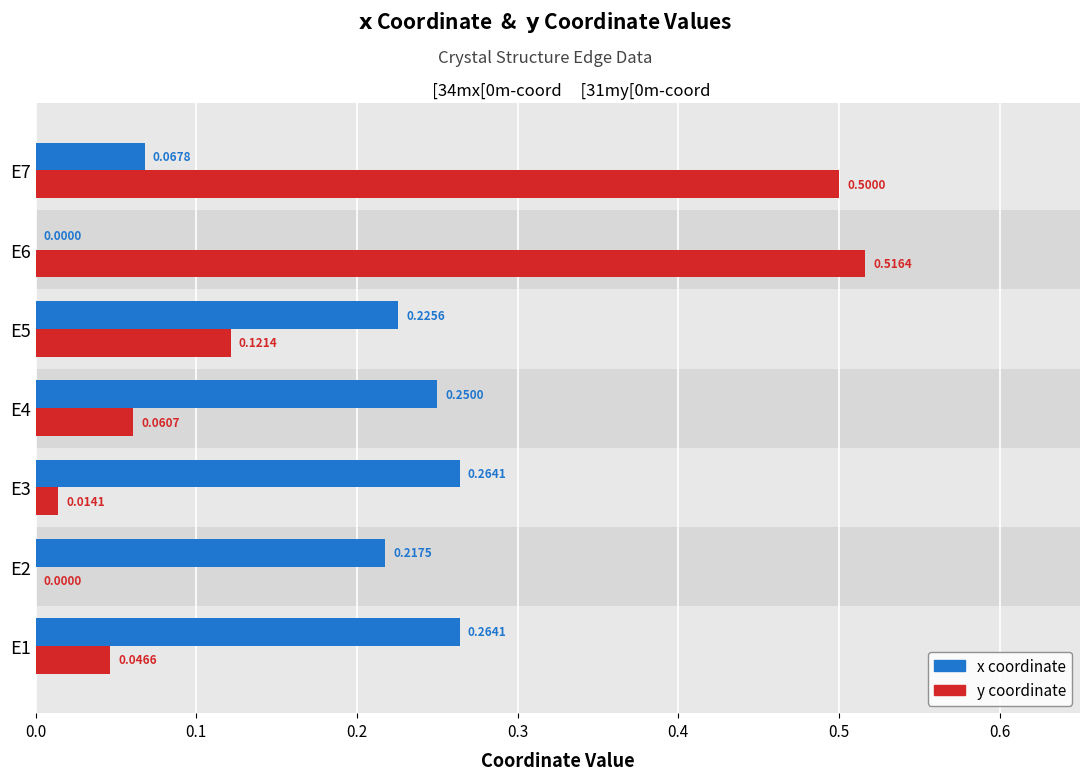

At which category is the sum across all series the highest?

E7